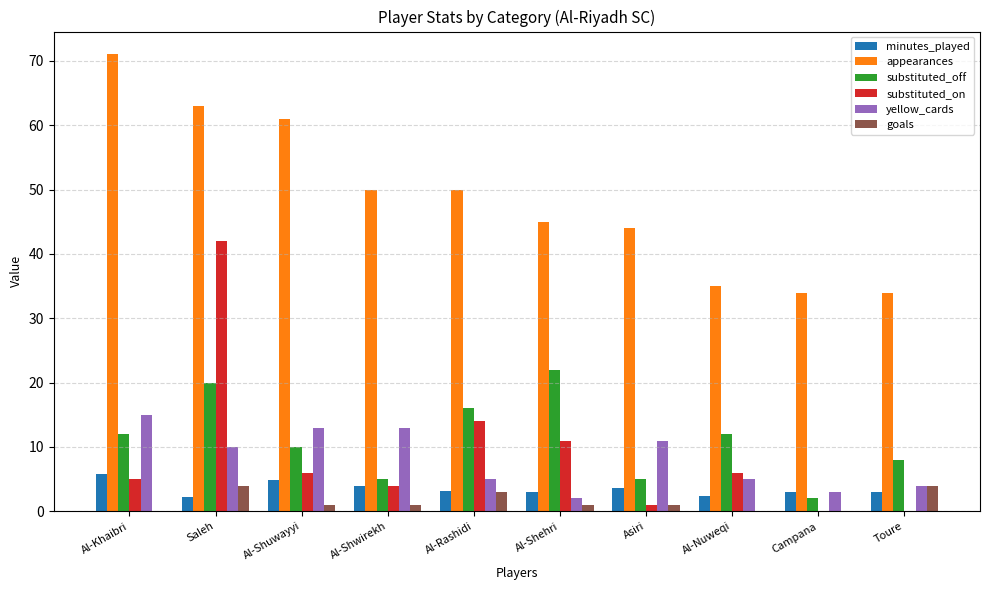

Between Al-Shwirekh and Asiri, which series saw the biggest shift?

appearances